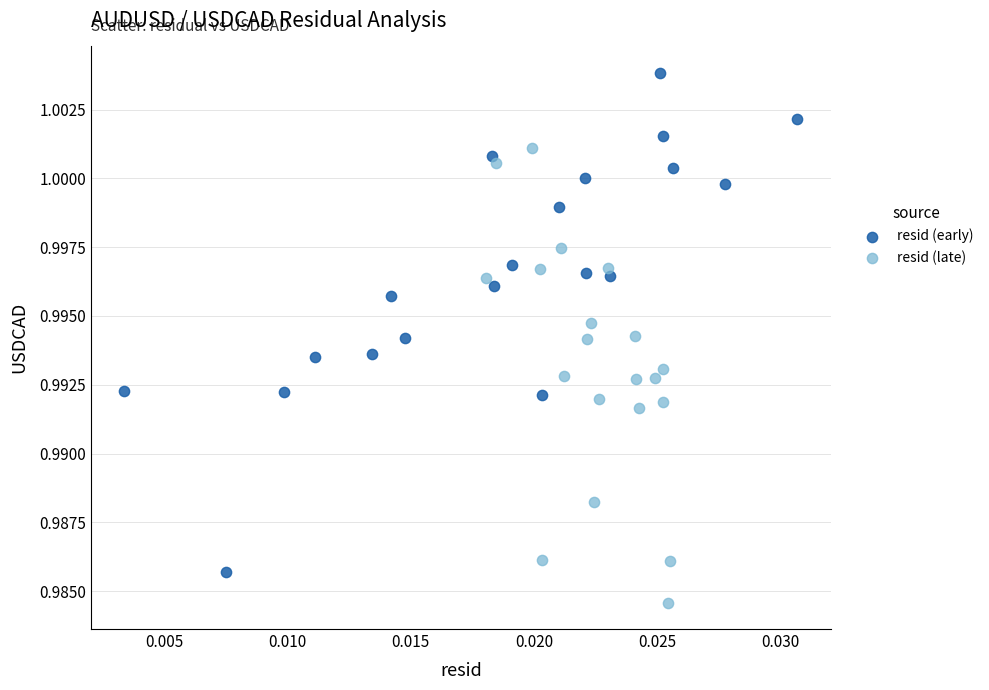

Which series reaches the maximum Y coordinate?

resid (early)